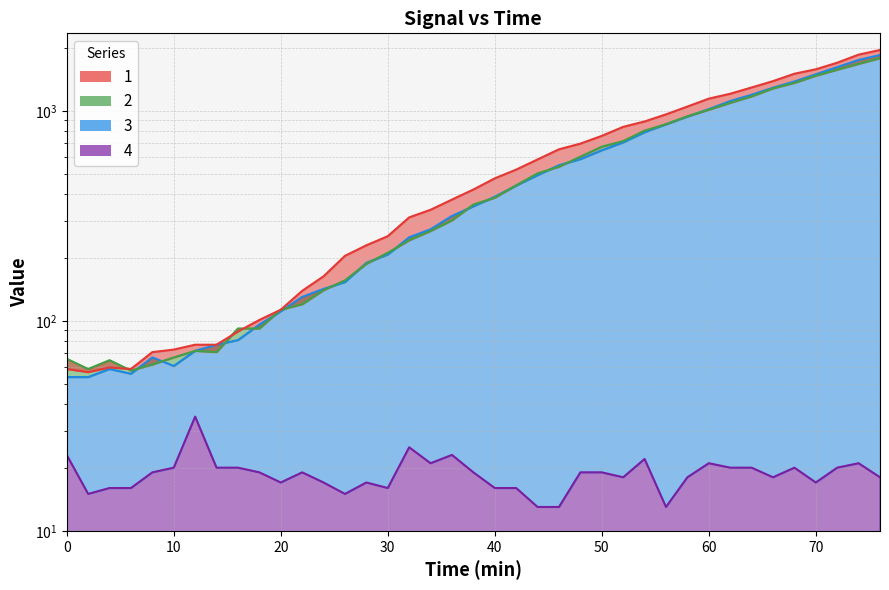

In 3, how many points are lower than both neighbors (excluding endpoints)?

2